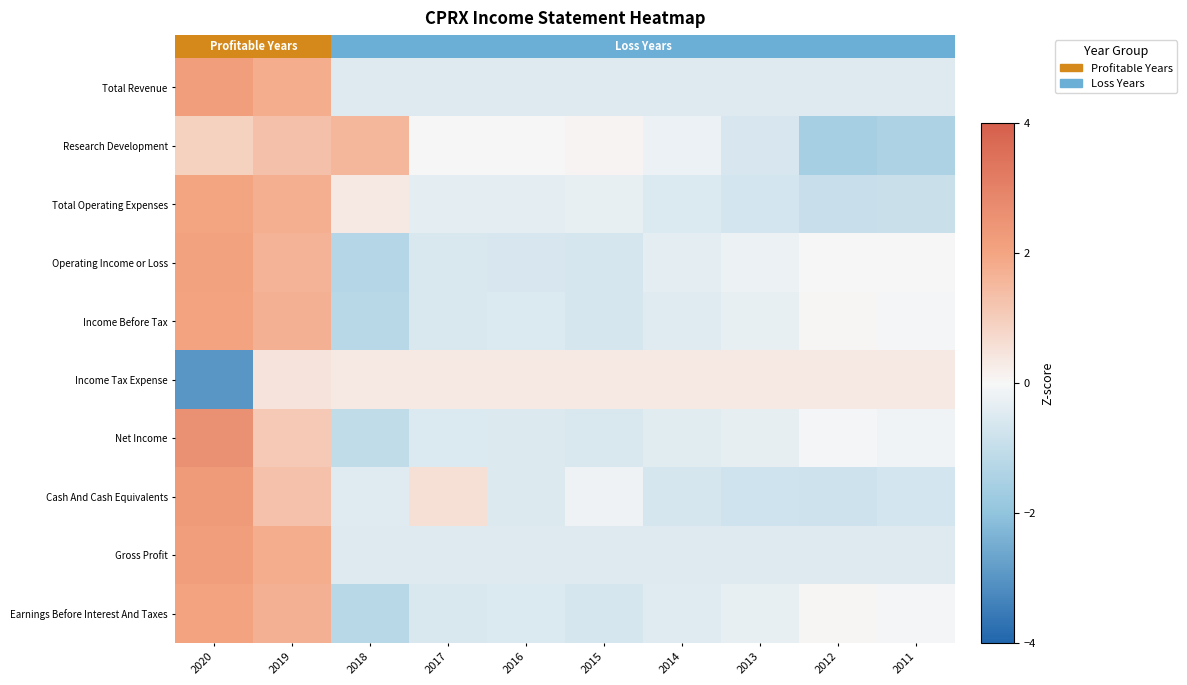

How many positive values does the Gross Profit series have?

2